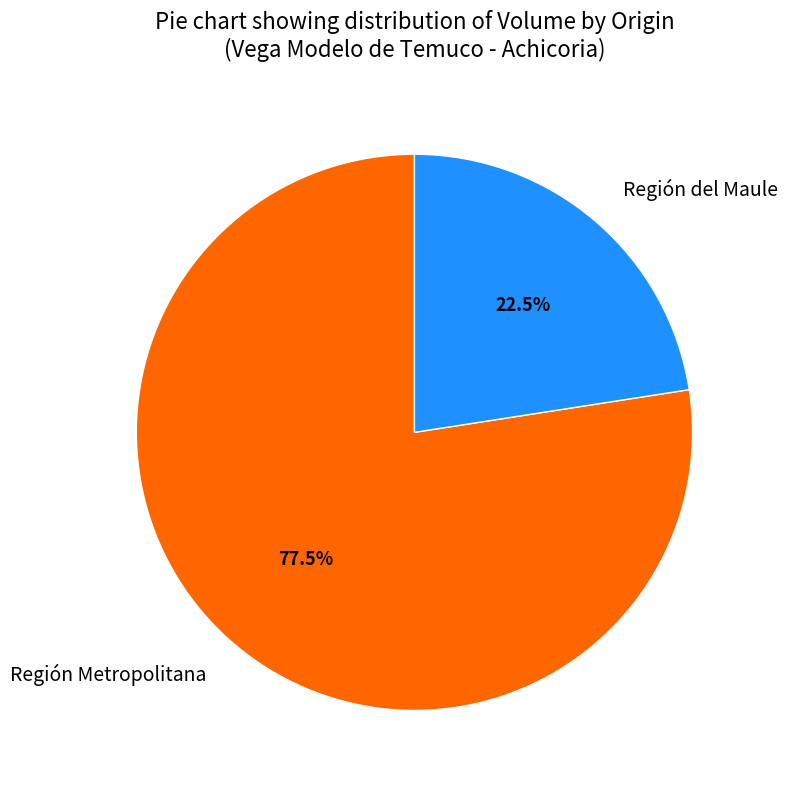

Approximately how many times larger is the value at Región del Maule compared to Región Metropolitana?

0.3